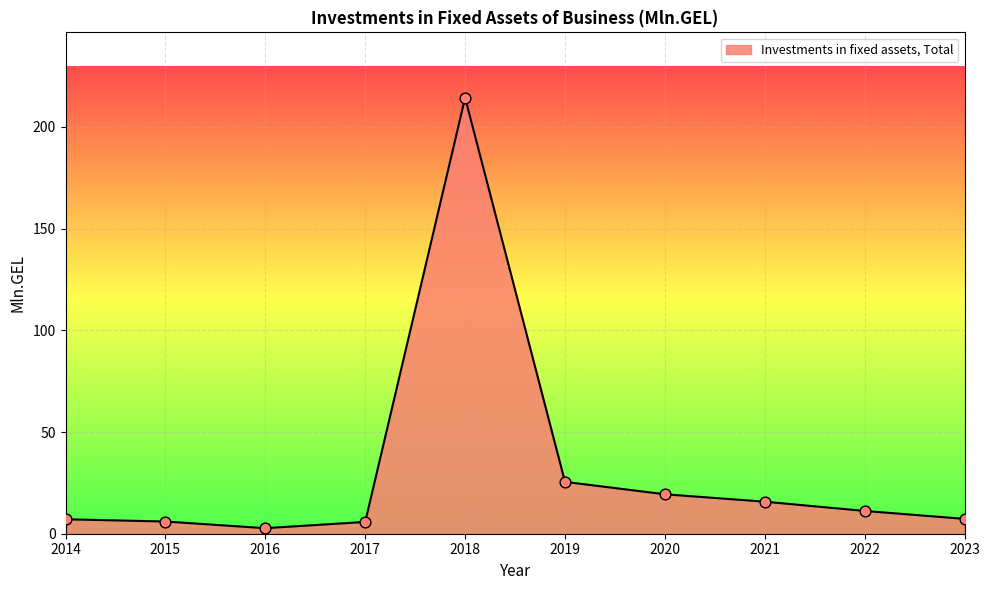

What is the change in value from 2015 to 2020?

+13.4